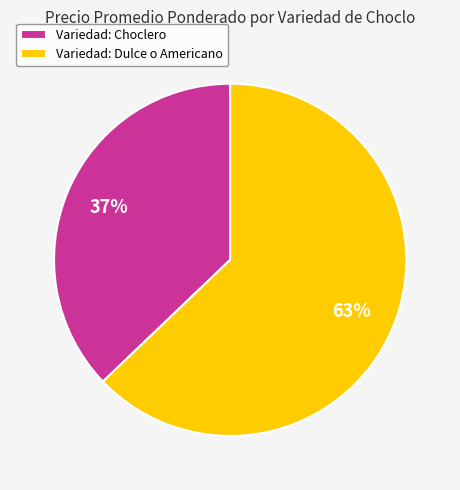

What percentage is the Variedad: Choclero slice, to the nearest percent?

37%